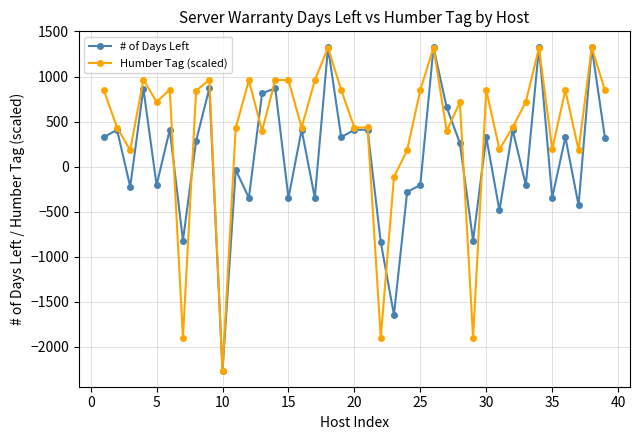

What is the value of the Humber Tag (scaled) point at the 25th from the left?

850.3